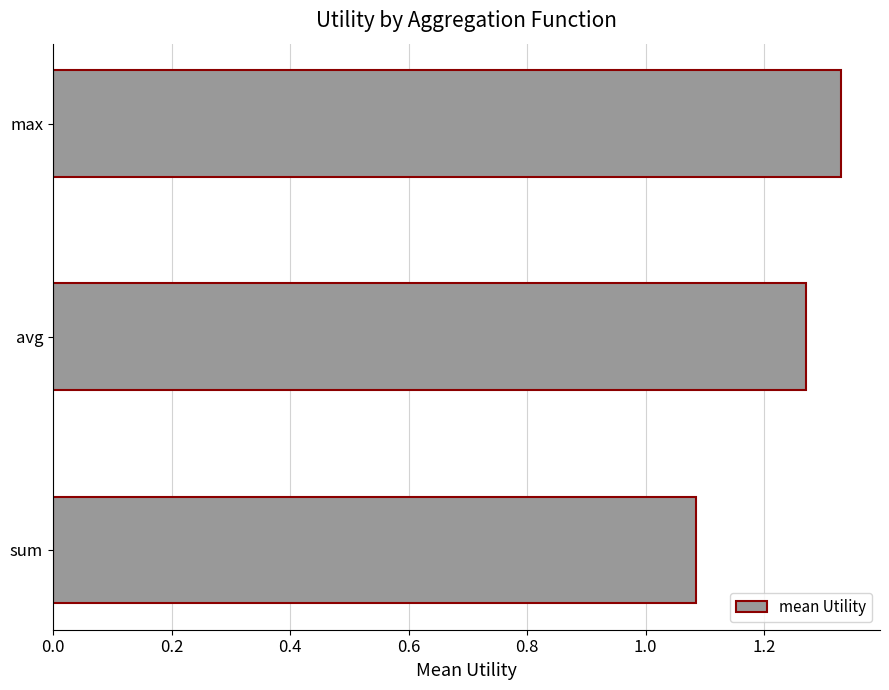

Between max and avg, which is larger?

max